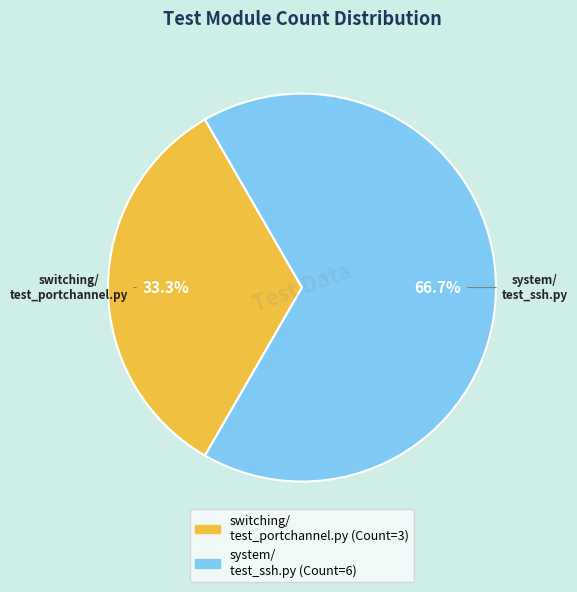

To the nearest percent, what is the difference between the largest and smallest slice percentages?

33%